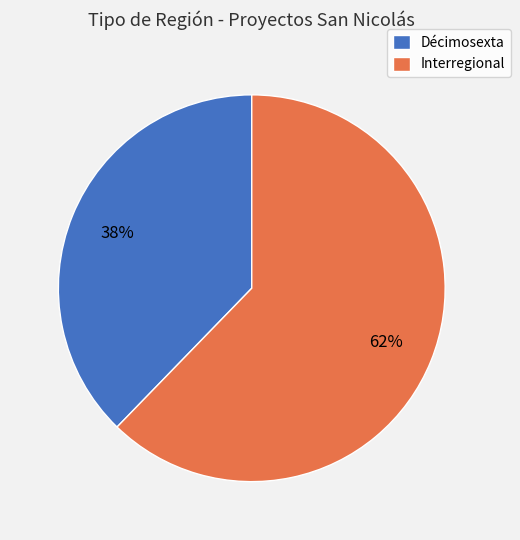

Which slice represents more than half of the pie?

Interregional